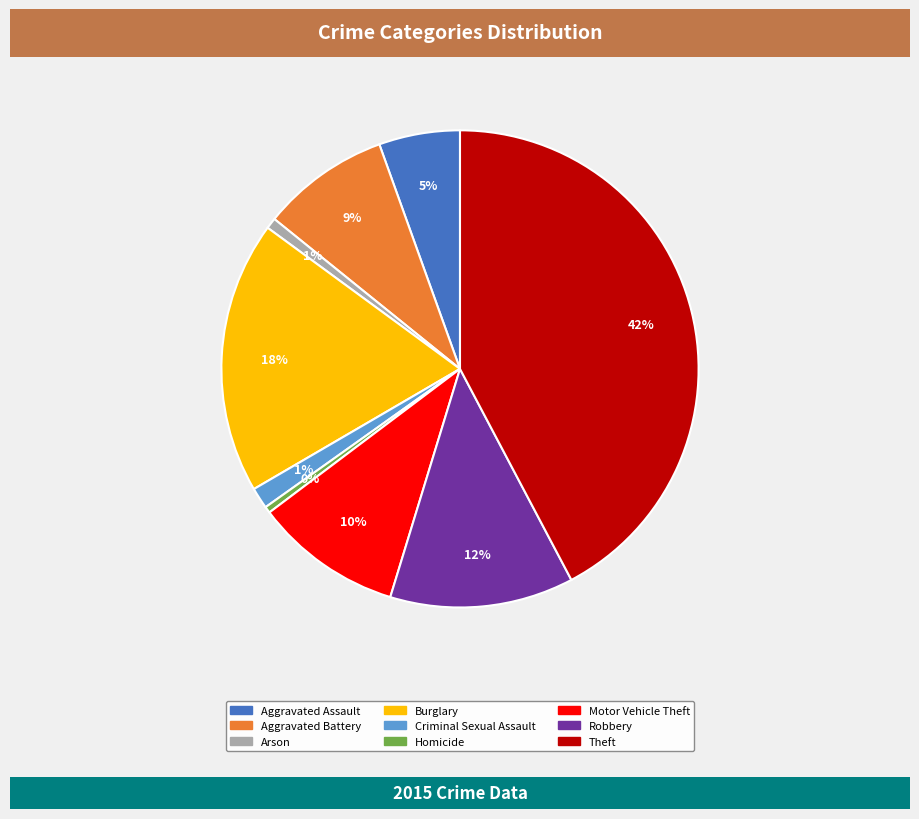

What is the largest slice in the pie chart?

Theft